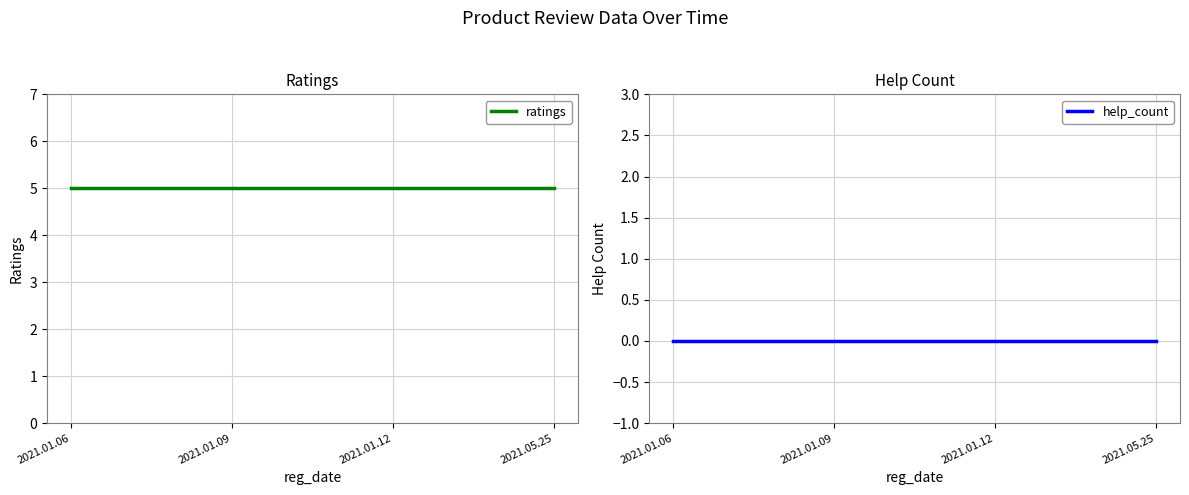

What is the label of the 1st point from the right?

2021.05.25